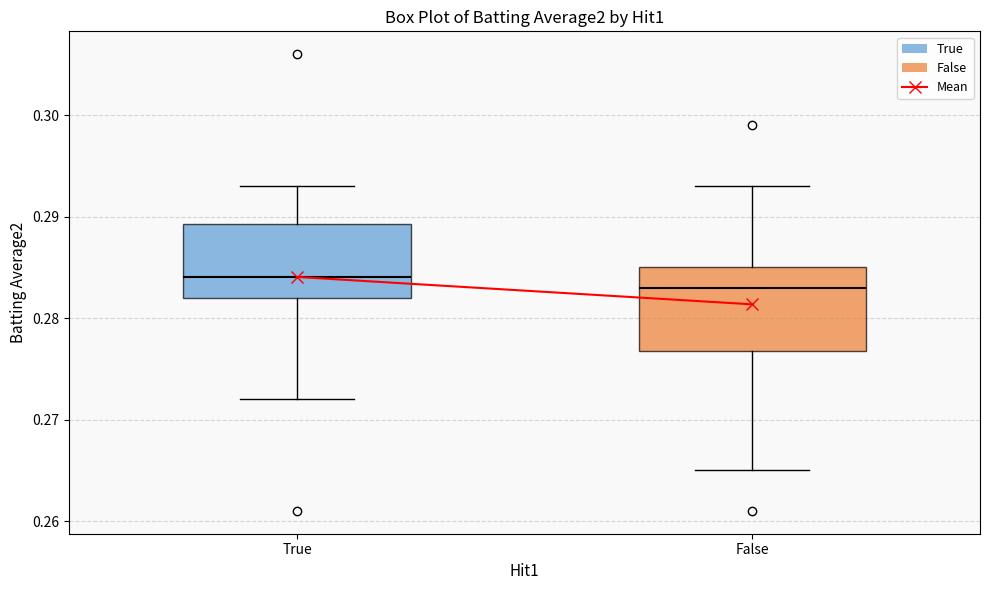

Reading left to right, read every box against the y-axis: the position of its median line, the range the box covers, and the ends of its whiskers. The values are not printed on the chart, so give them approximately, as read against the axis.

True: median 0.284, box 0.282 to 0.289, whiskers 0.272 to 0.293
False: median 0.283, box 0.277 to 0.285, whiskers 0.265 to 0.293